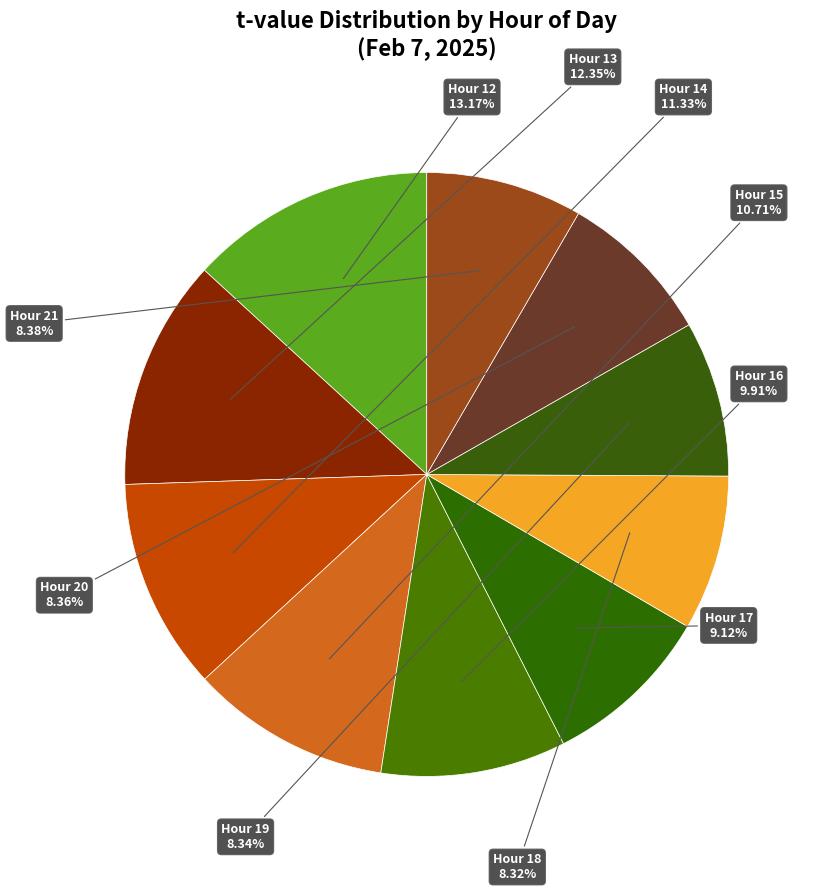

How many segments does this pie chart have?

10